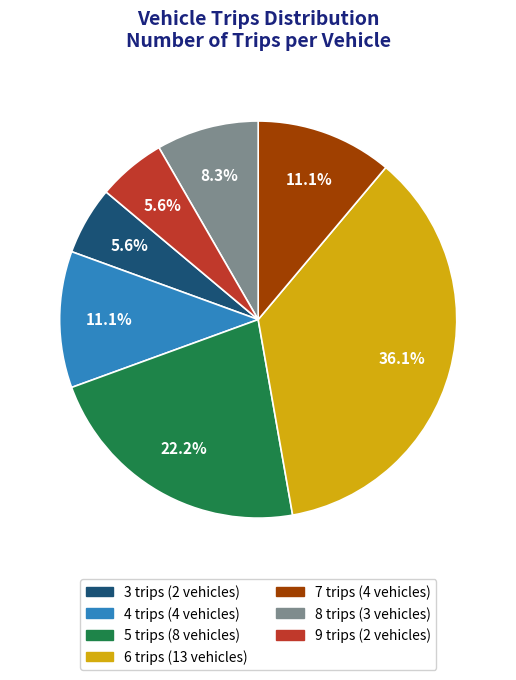

Is there any slice that represents more than half of the pie?

No